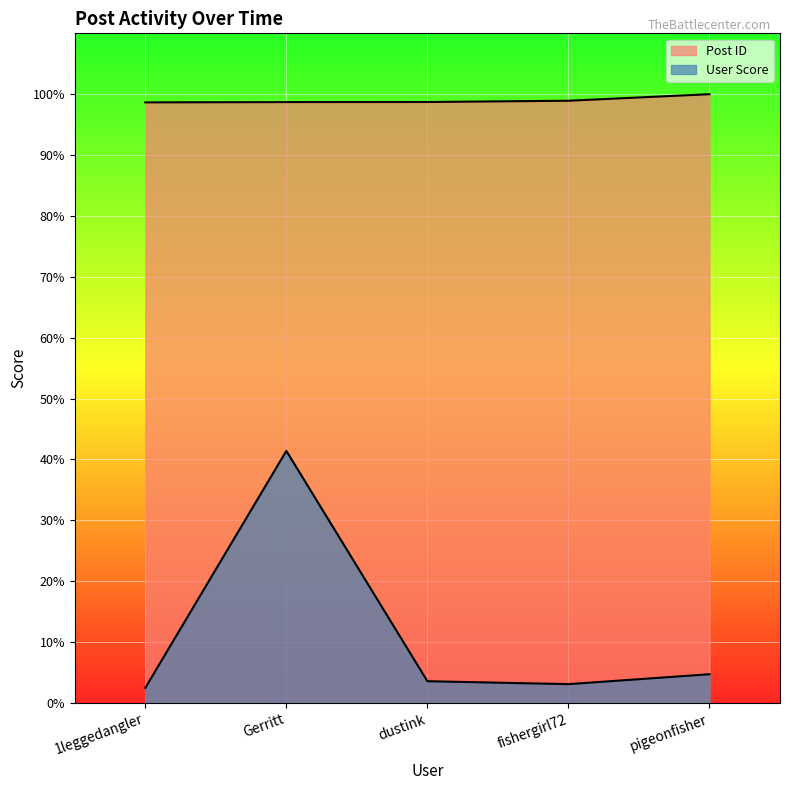

Does the chart display data point markers on the line(s)?

No